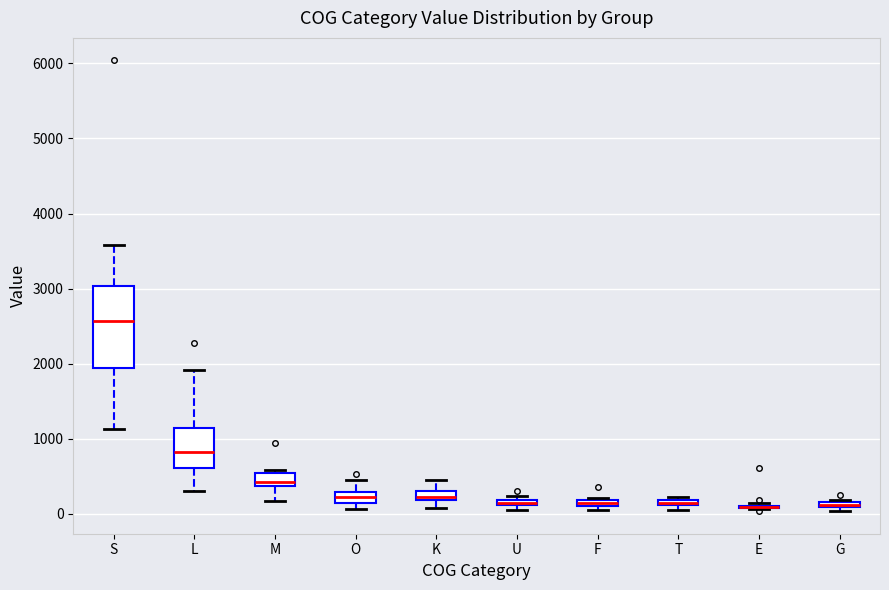

Where is the upper edge of the box for T on the y-axis? The values are not printed on the chart, so give them approximately, as read against the axis.

200